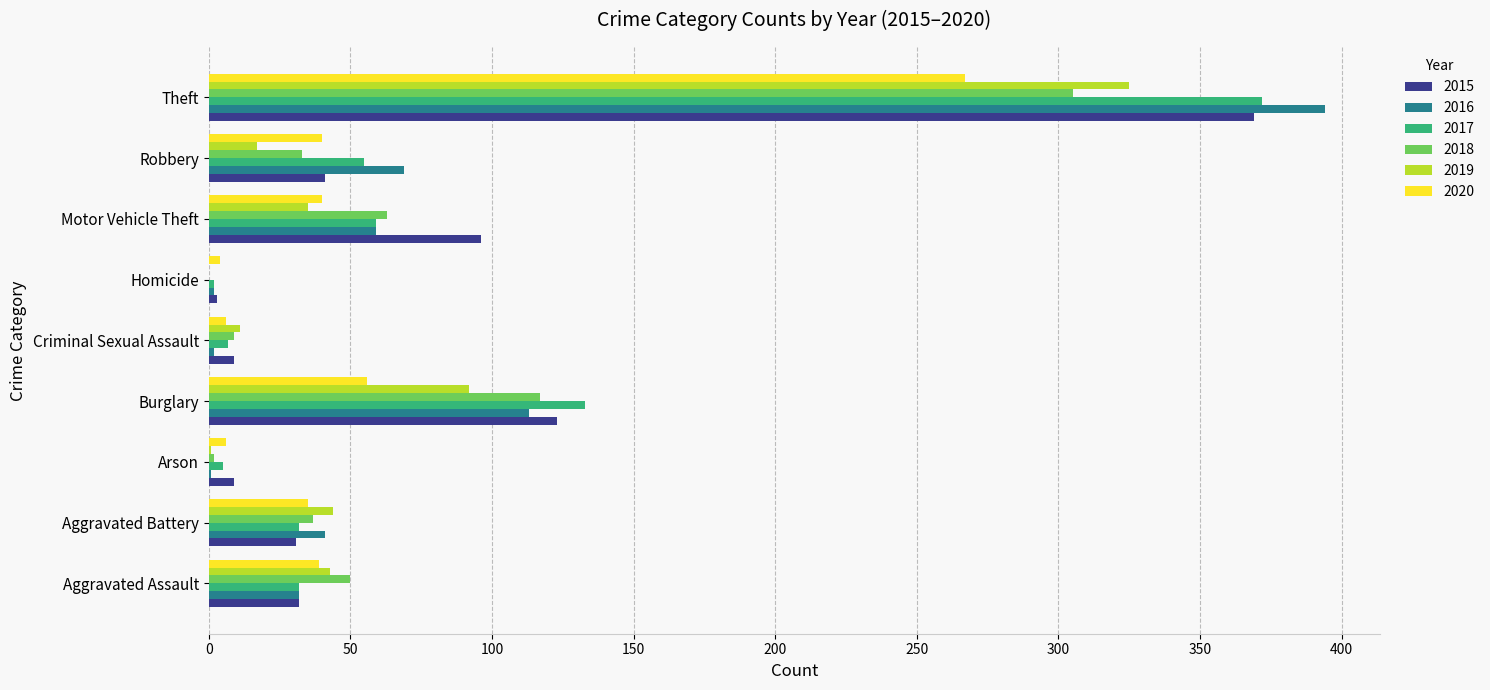

Which label corresponds to the largest value in the chart?

Theft